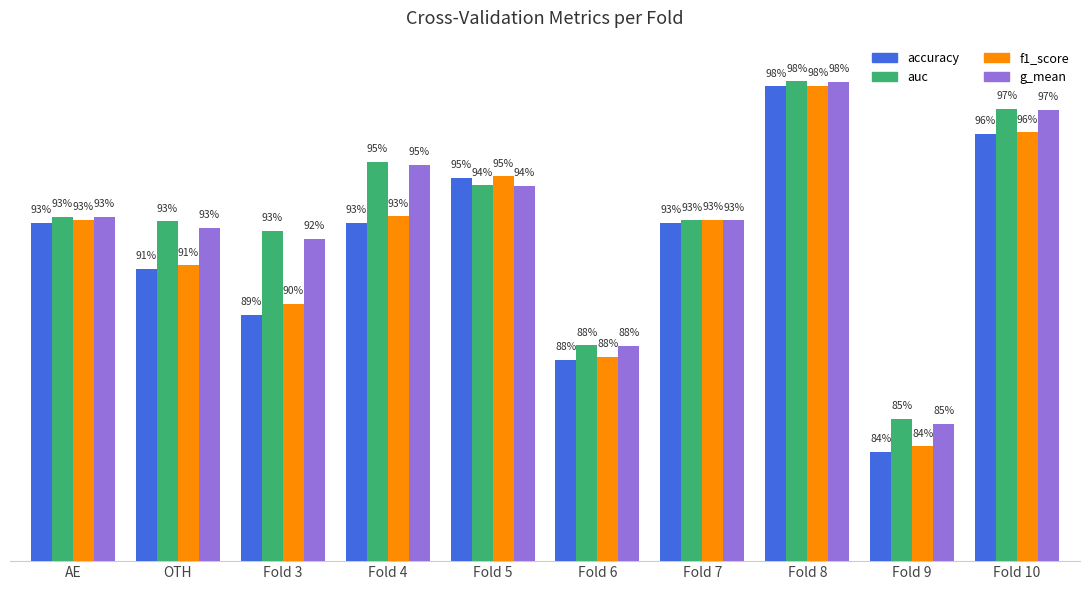

What are all the series names shown in the legend?

accuracy, auc, f1_score, g_mean